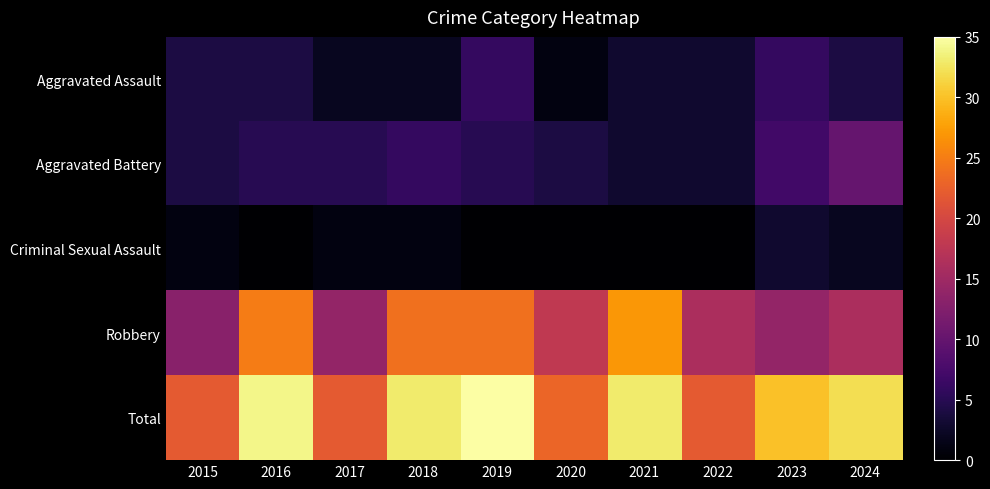

What is the difference between the highest and lowest values at 2015?

21